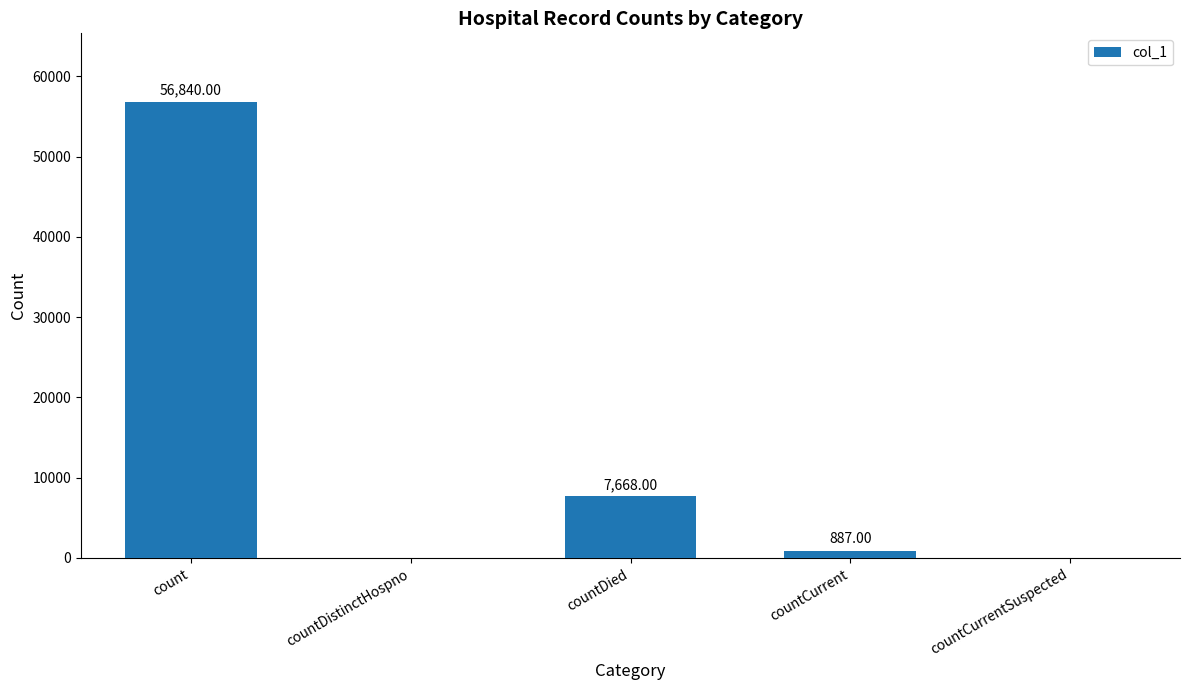

Which category has the highest value across all series?

count